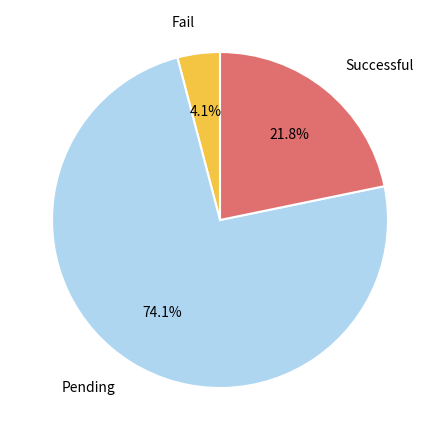

True or false: Pending accounts for 74% of the total.

True